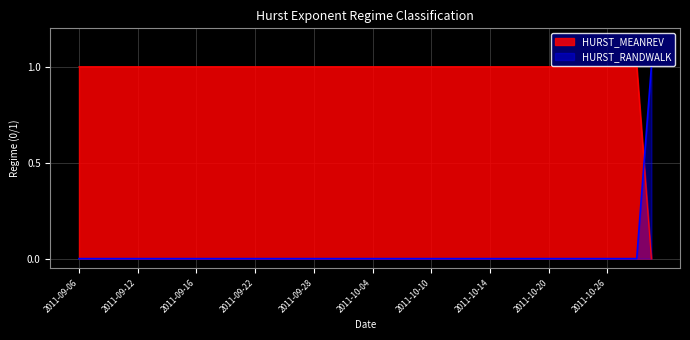

Is the value of HURST_MEANREV at 2011-10-14 greater than the value of HURST_RANDWALK at 2011-10-26?

Yes